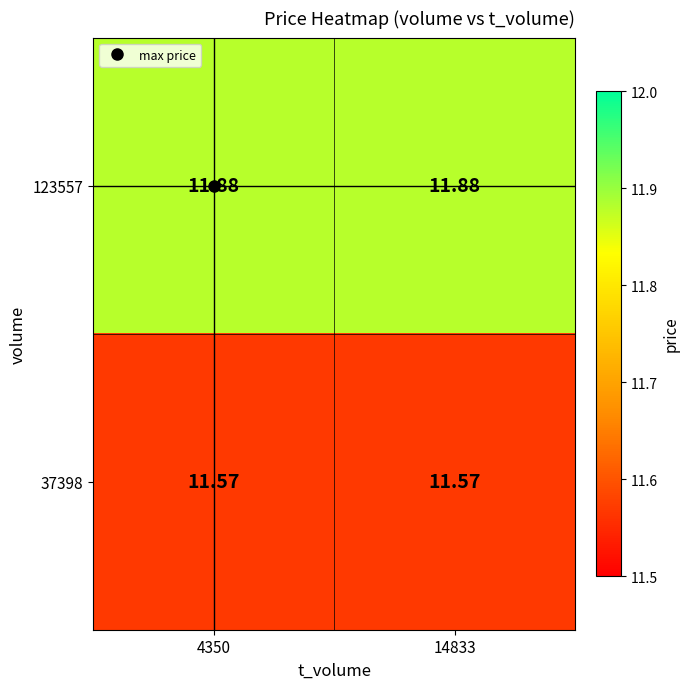

Is the value of 37398 at 14833 greater than the value of 123557 at 14833?

No